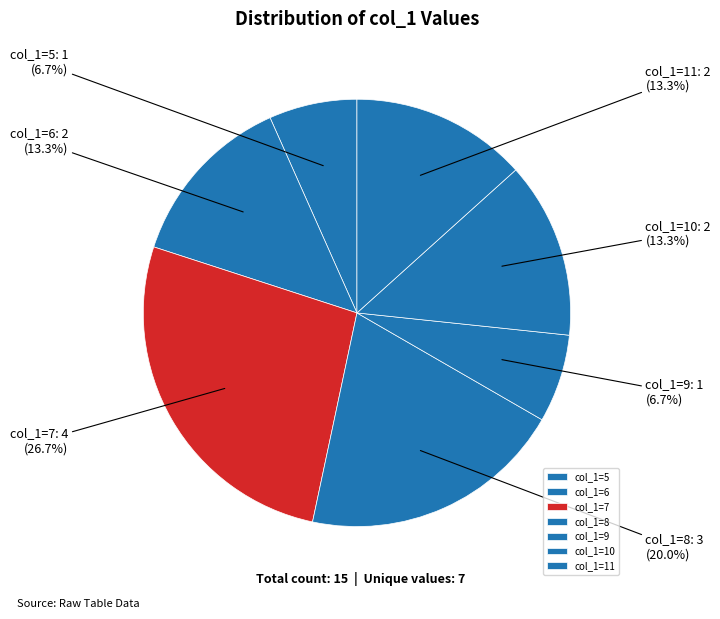

Is there any slice that represents more than half of the pie?

No